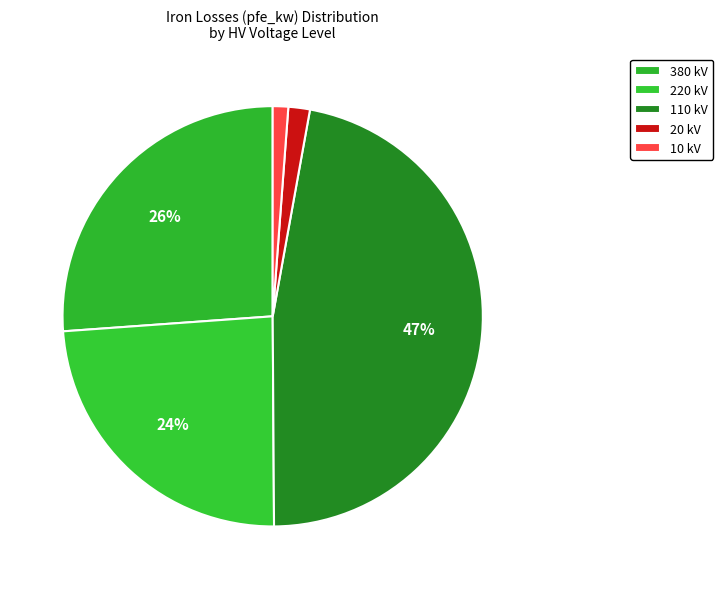

Which slice is the smallest?

10